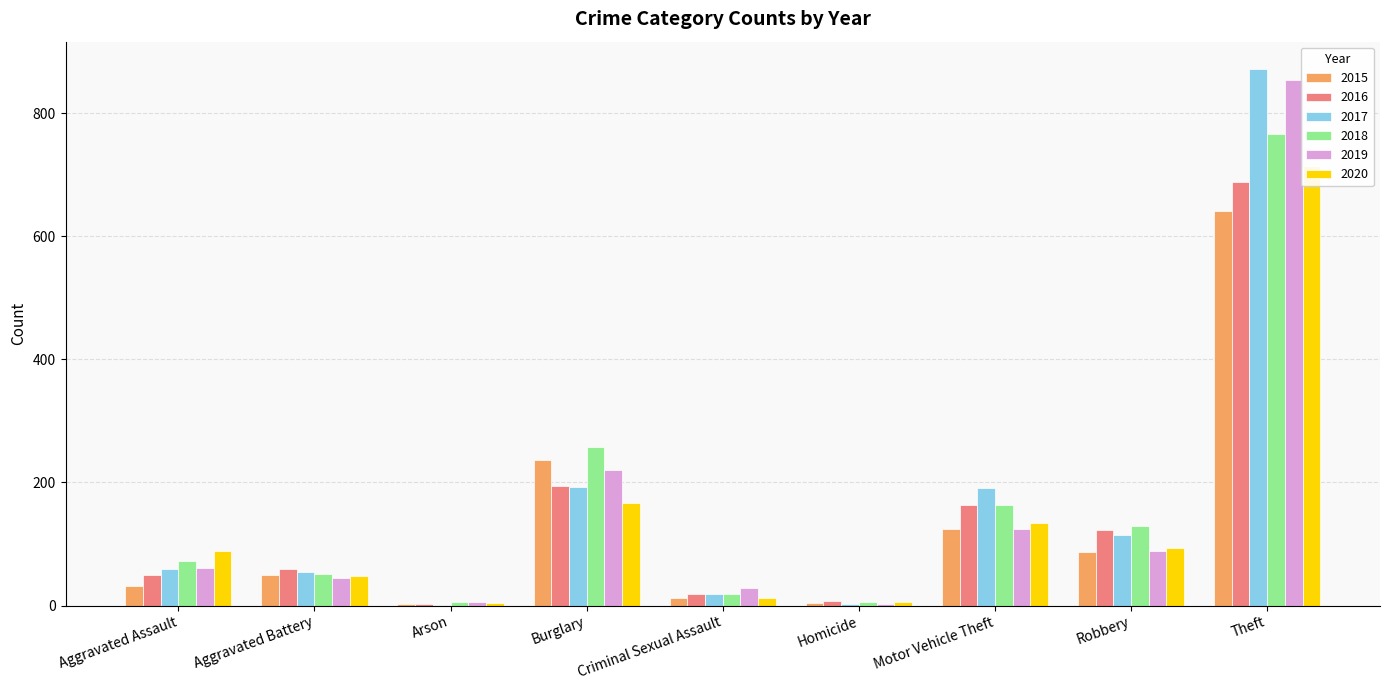

Which category has the lowest value in the 2015 series?

Arson